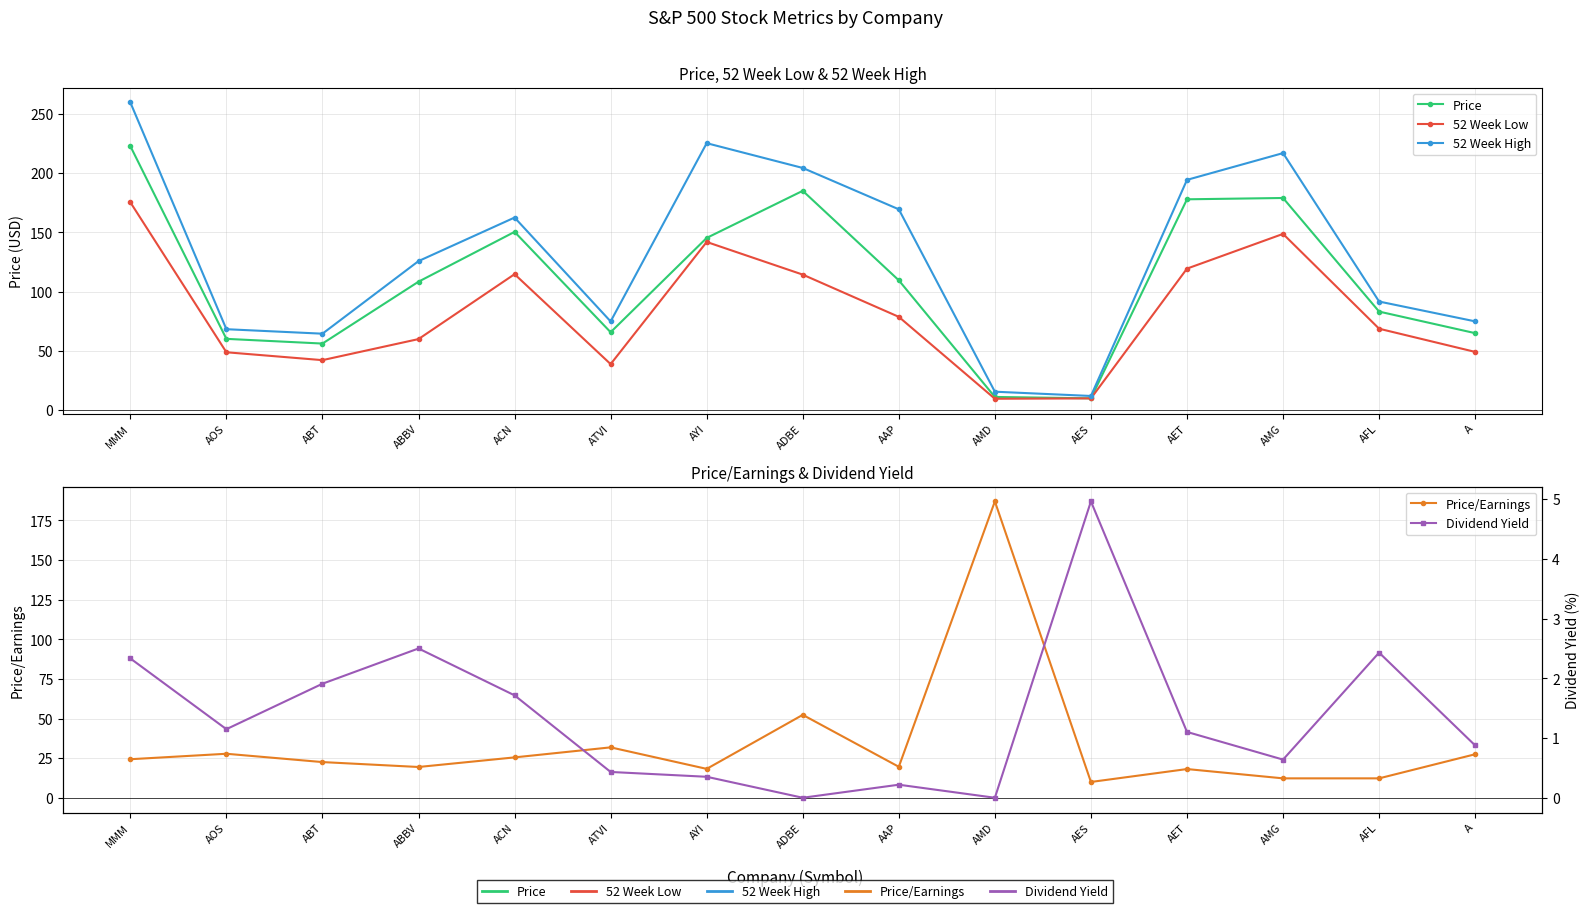

List the labels in order of 52 Week High value, largest first.

MMM, AYI, AMG, ADBE, AET, AAP, ACN, ABBV, AFL, A, ATVI, AOS, ABT, AMD, AES